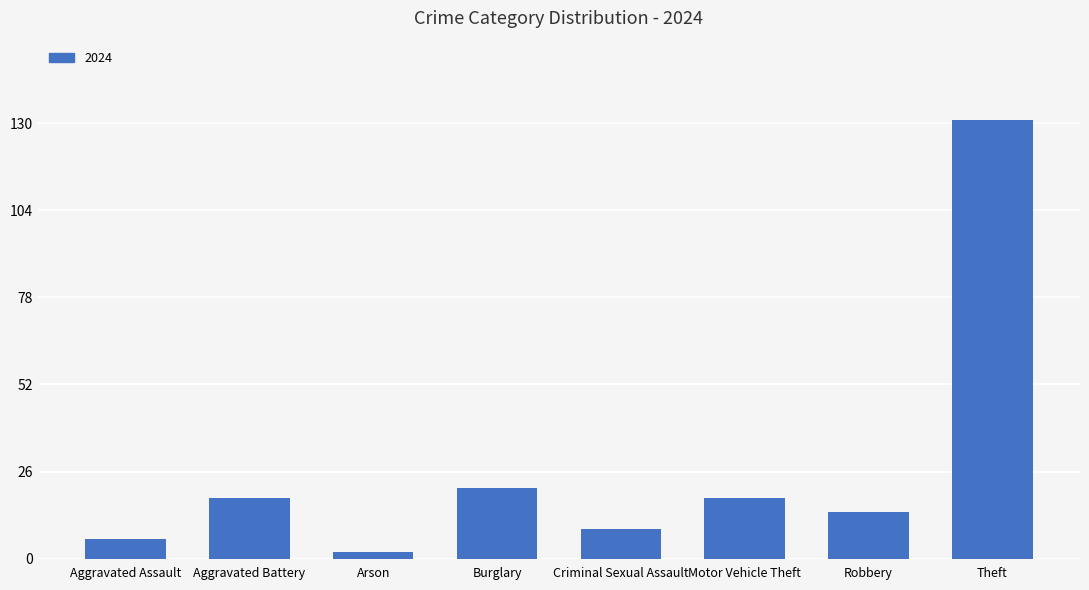

Which category has the lowest value across all series?

Arson